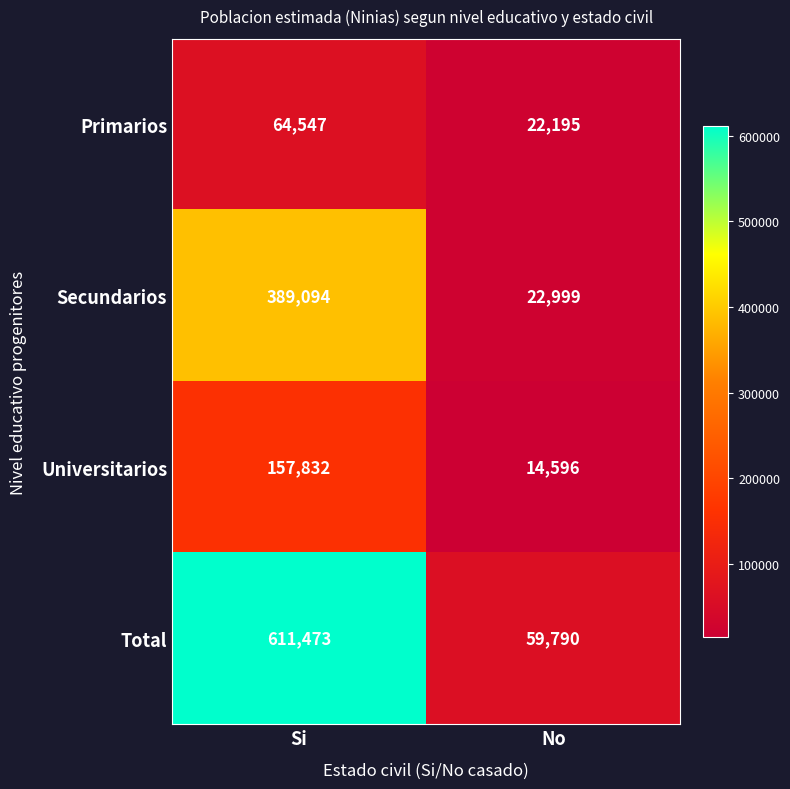

Rank the series by their maximum value, from lowest to highest.

Primarios, Universitarios, Secundarios, Total